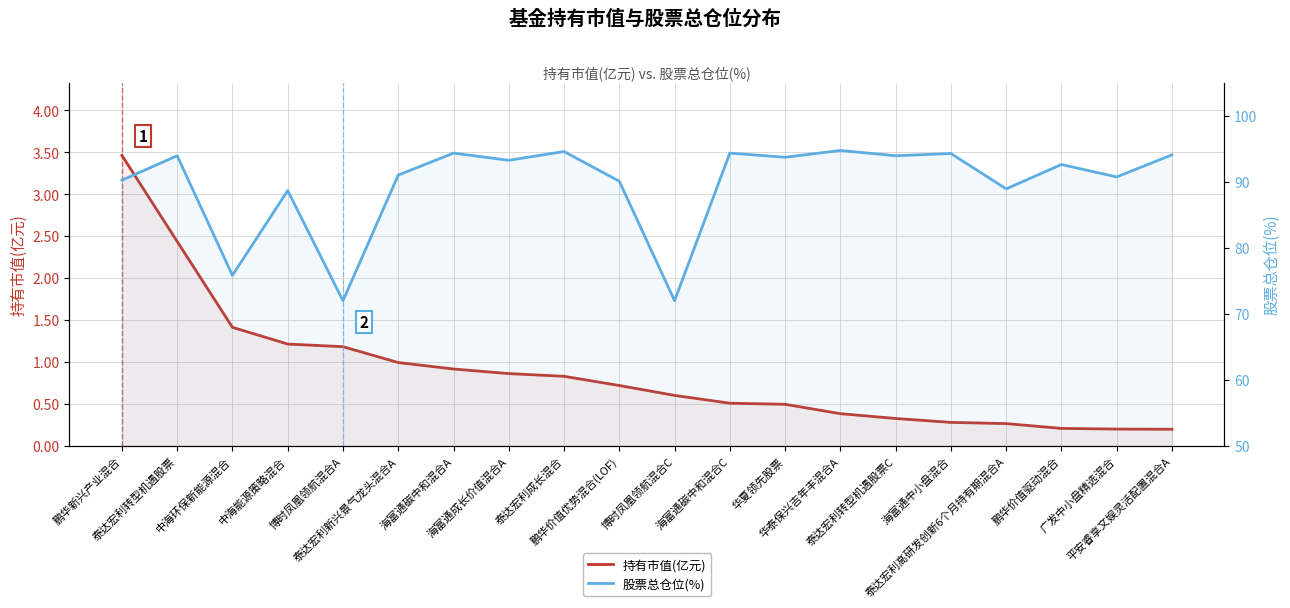

Which category has the lowest value in the 持有市值(亿元) series?

平安睿享文娱灵活配置混合A